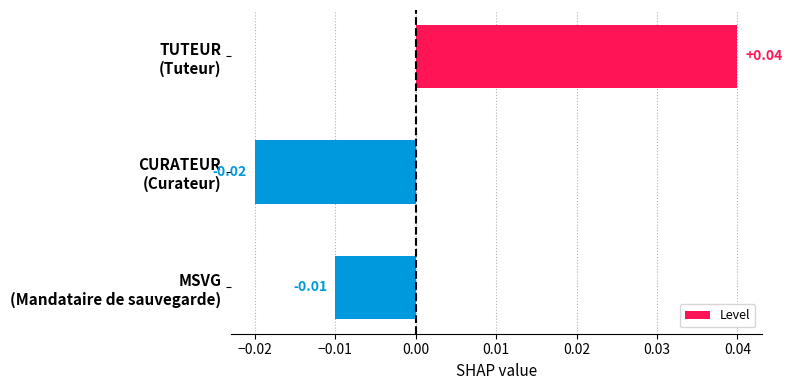

Rank the categories by value from highest to lowest.

TUTEUR
(Tuteur), MSVG
(Mandataire de sauvegarde), CURATEUR
(Curateur)